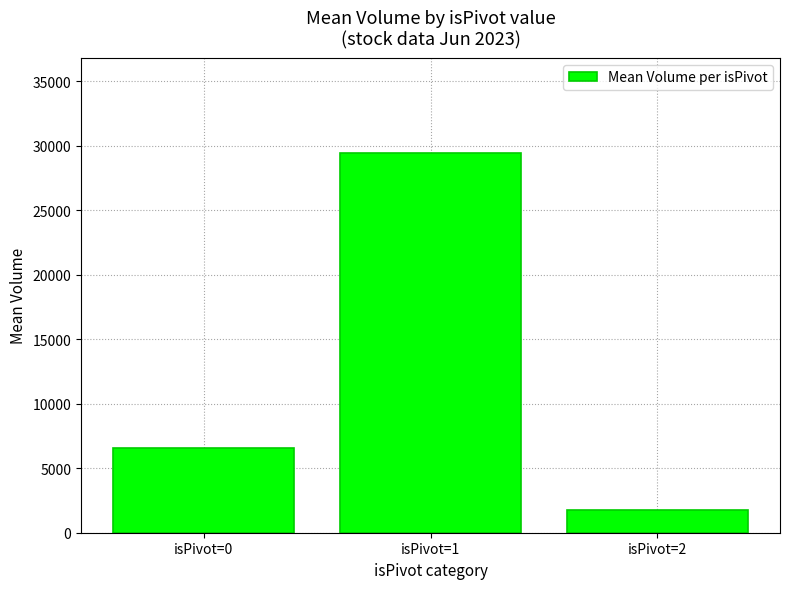

How many data points are less than 6590?

1